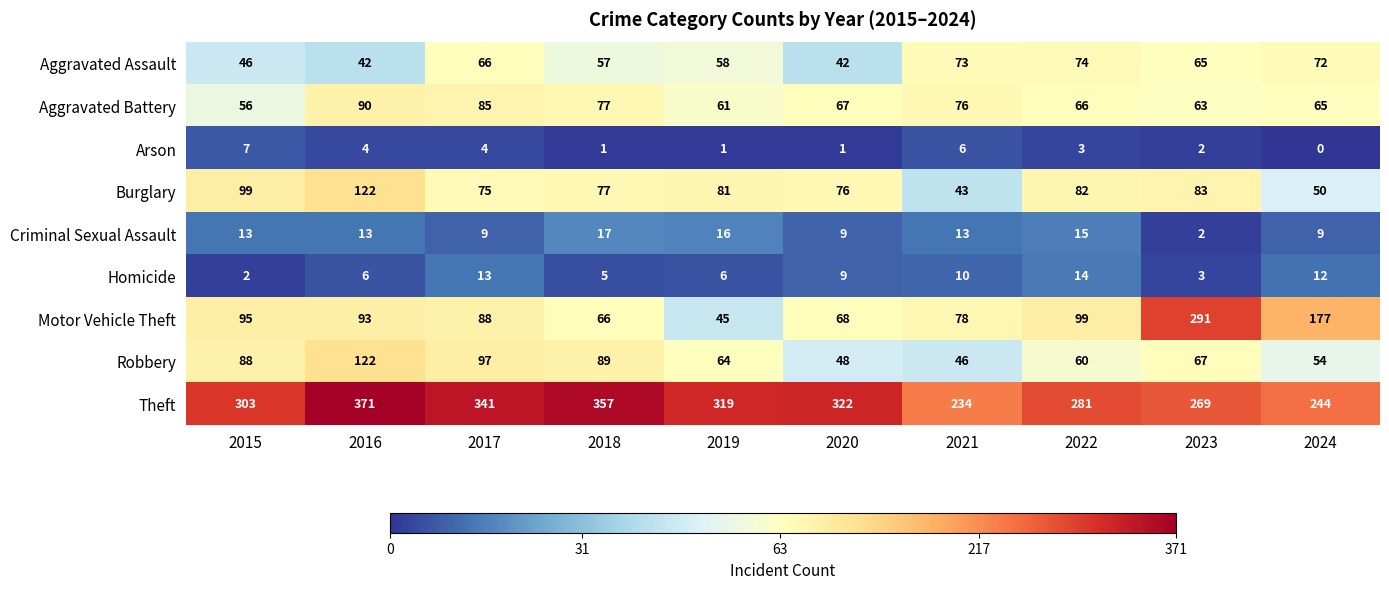

Is it true that Theft equals 613 at 2018?

False